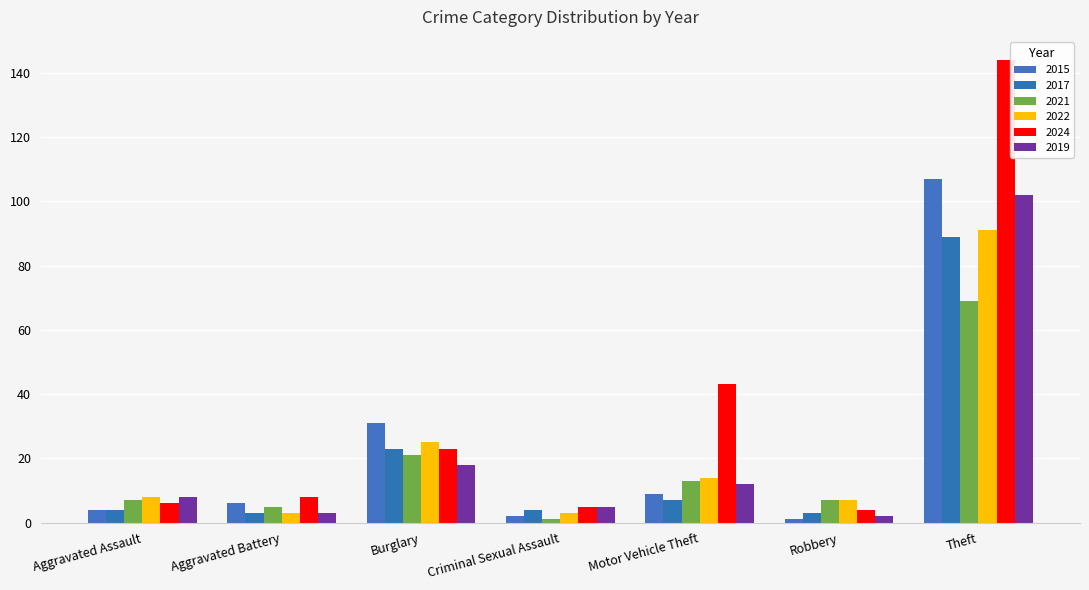

What is the greatest value displayed?

144